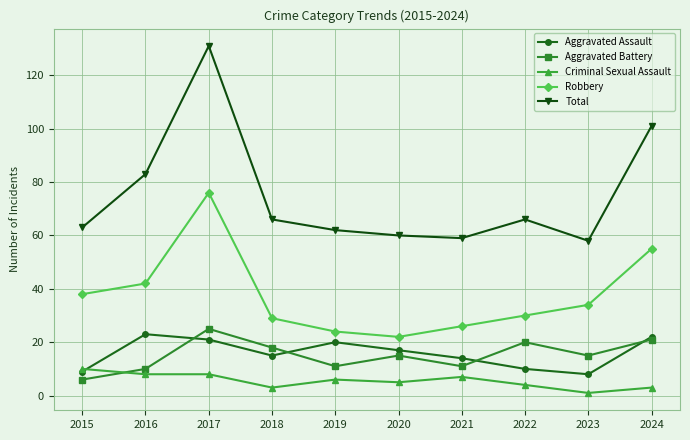

Is it true that Robbery equals 9 at 2015?

False